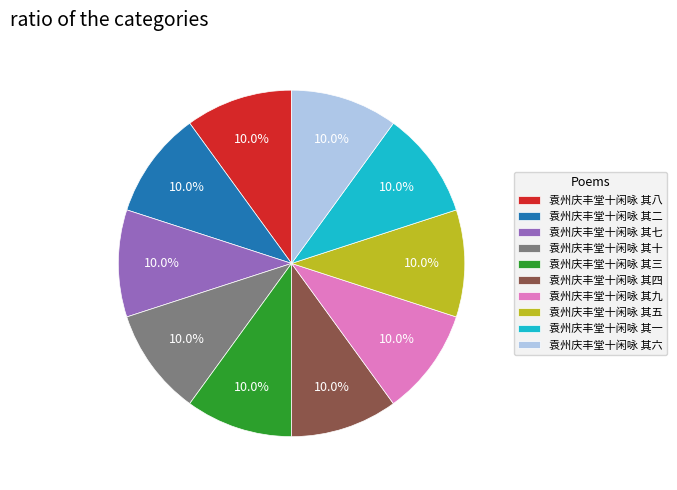

What is the ratio of the value at 袁州庆丰堂十闲咏 其四 to the value at 袁州庆丰堂十闲咏 其五?

1.0